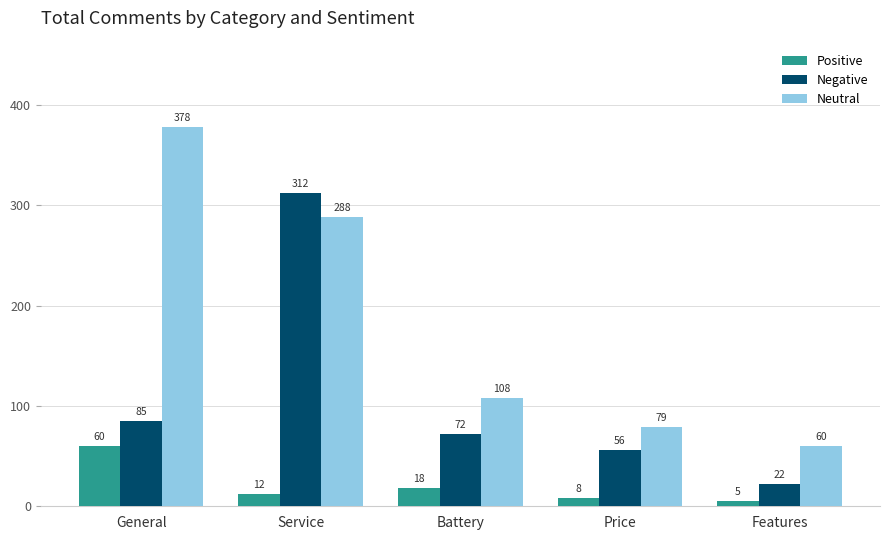

What is the difference between the maximum and second lowest values in the Positive series?

52